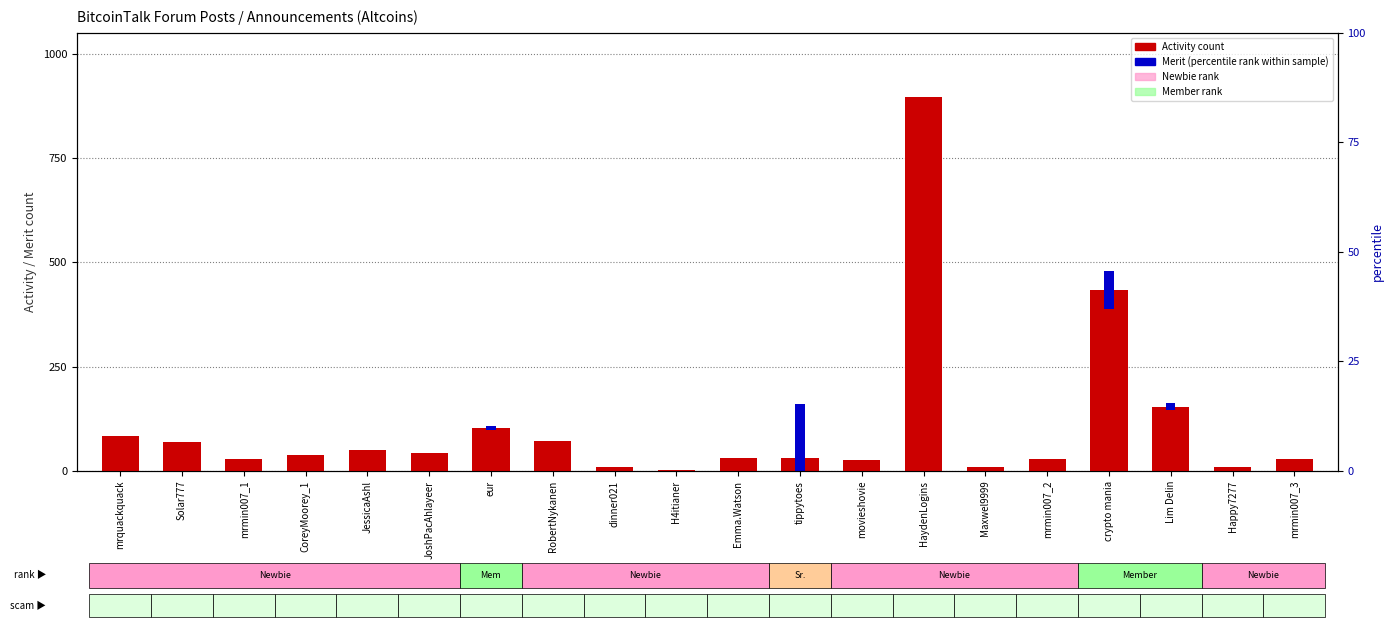

The chart shows a value of 118 at RobertNykanen. True or false?

False